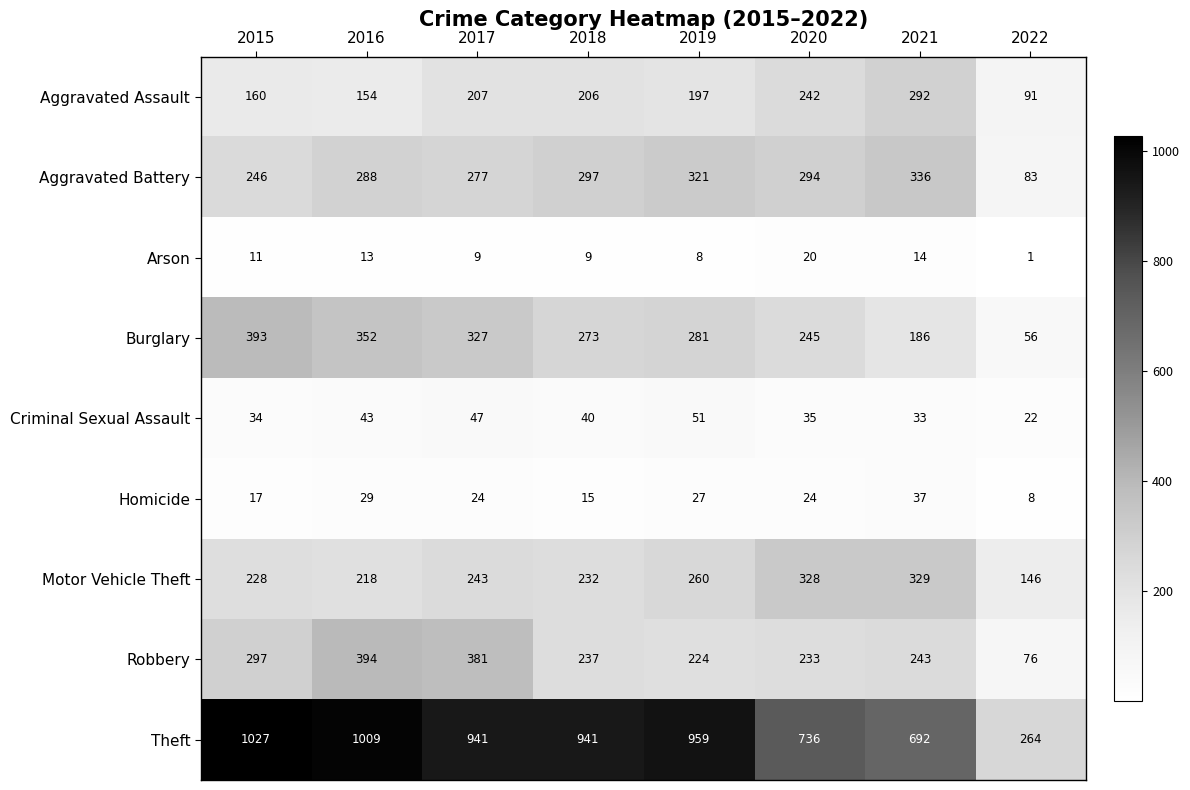

Where is Motor Vehicle Theft nearest to the value 237?

2018